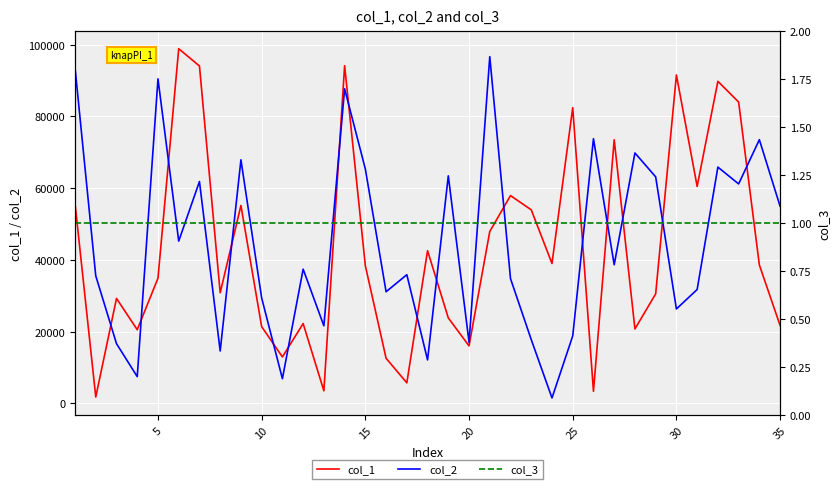

What is the maximum value for col_1?

98882